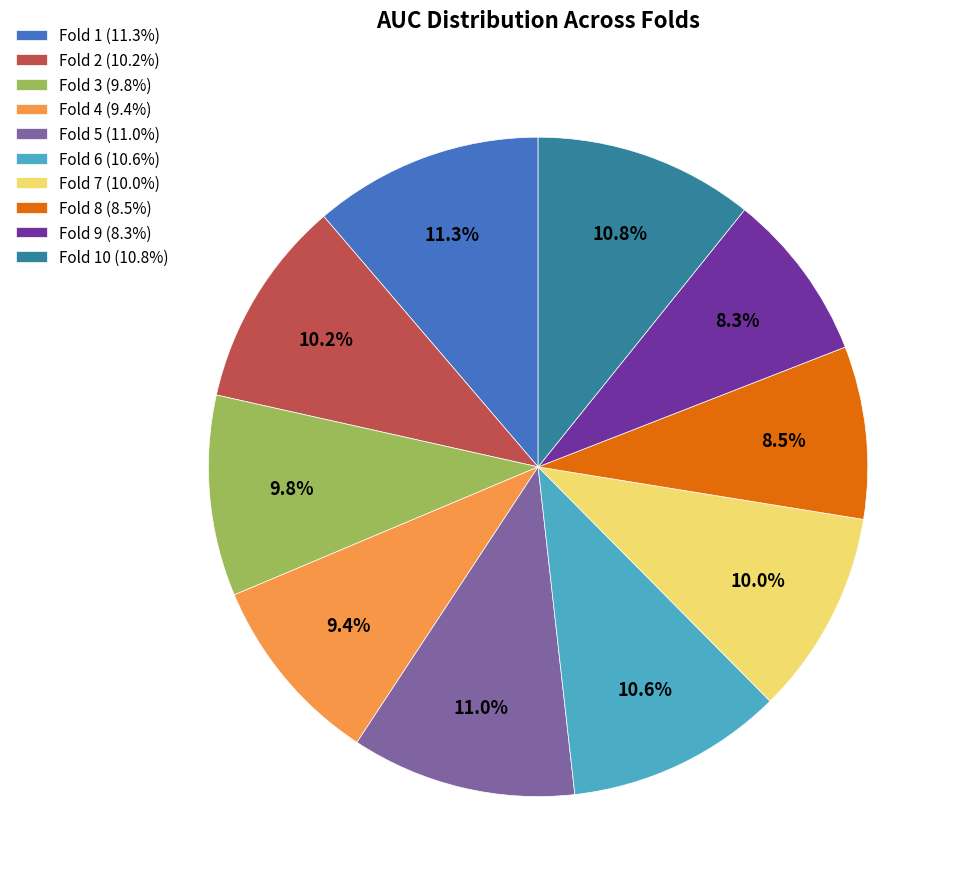

How many segments does this pie chart have?

10